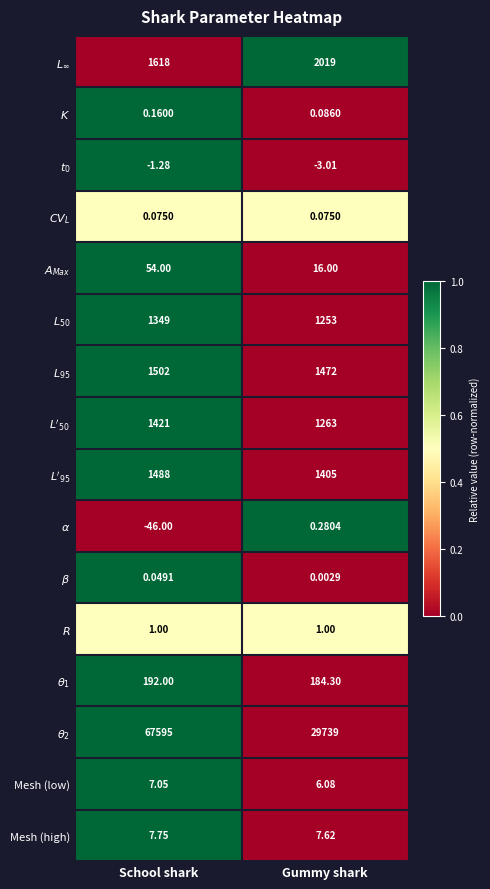

At which category is the sum across all series the highest?

School shark